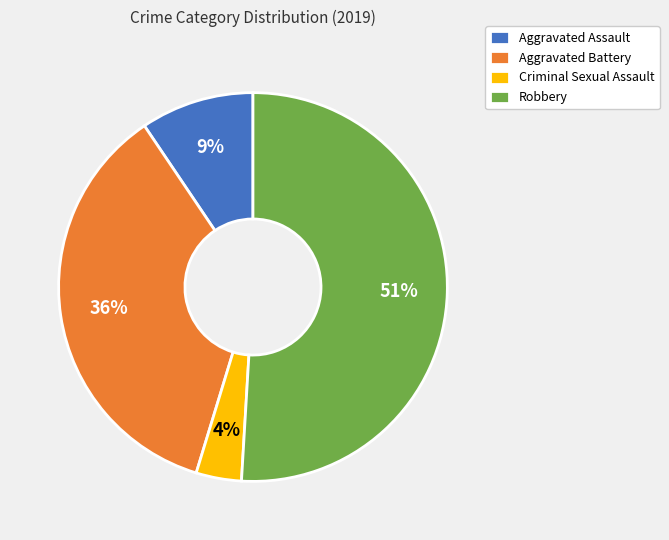

How many segments does this pie chart have?

4